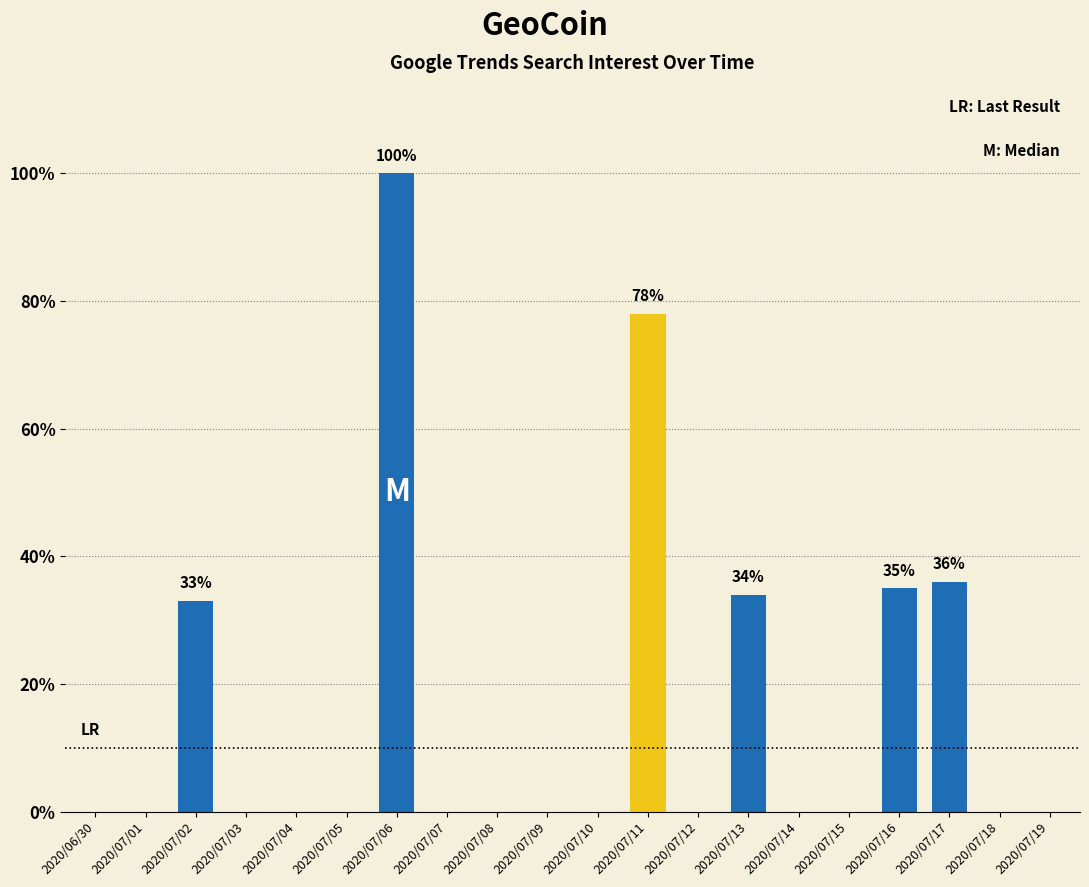

What is the sum of all values?

316